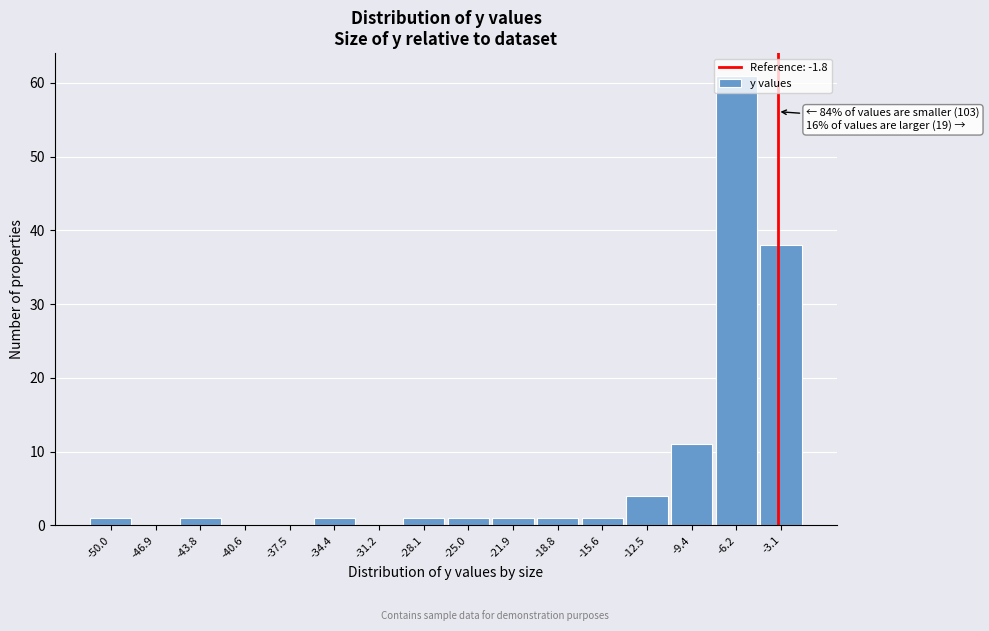

The chart shows a value of 40 at -31.2. True or false?

False